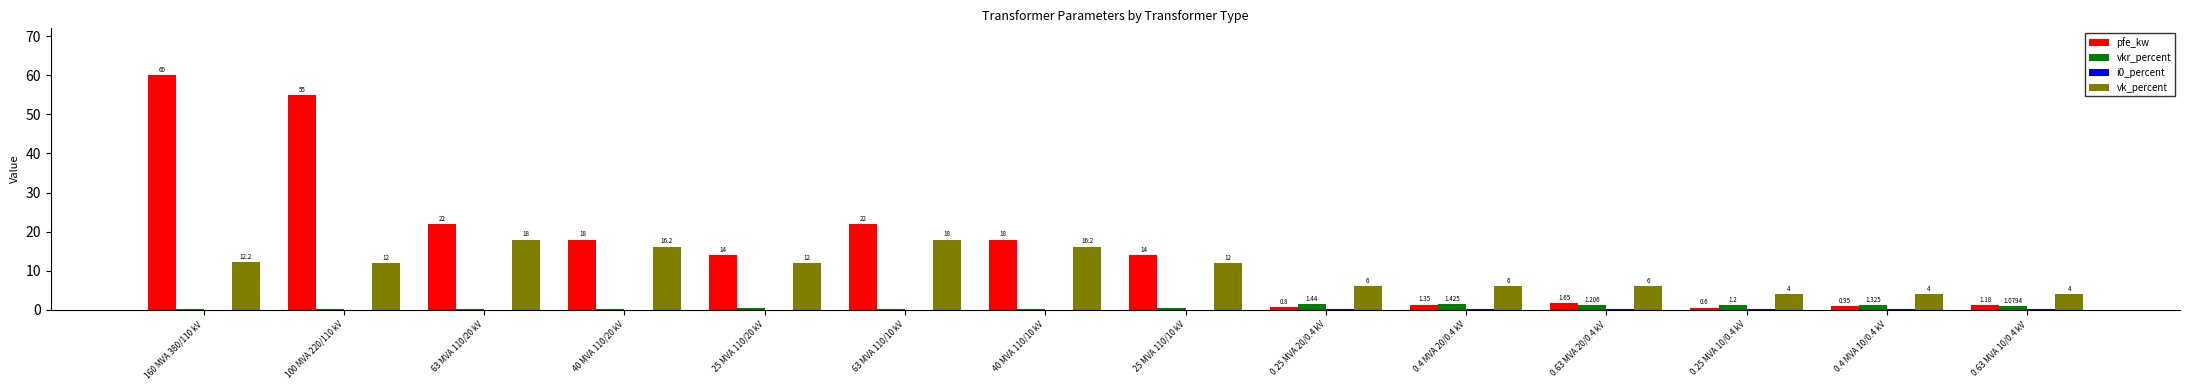

Which series changed the most between 25 MVA 110/20 kV and 63 MVA 110/10 kV?

pfe_kw